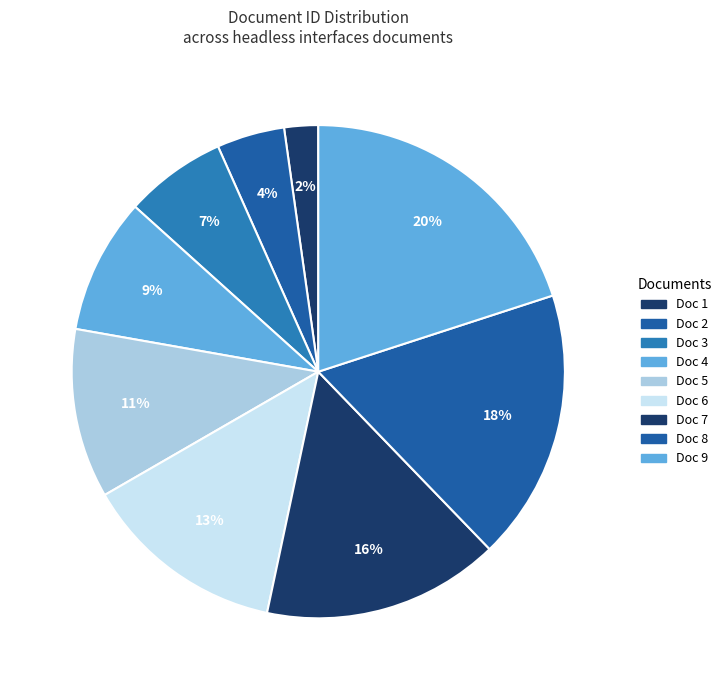

Is there any slice that represents more than half of the pie?

No